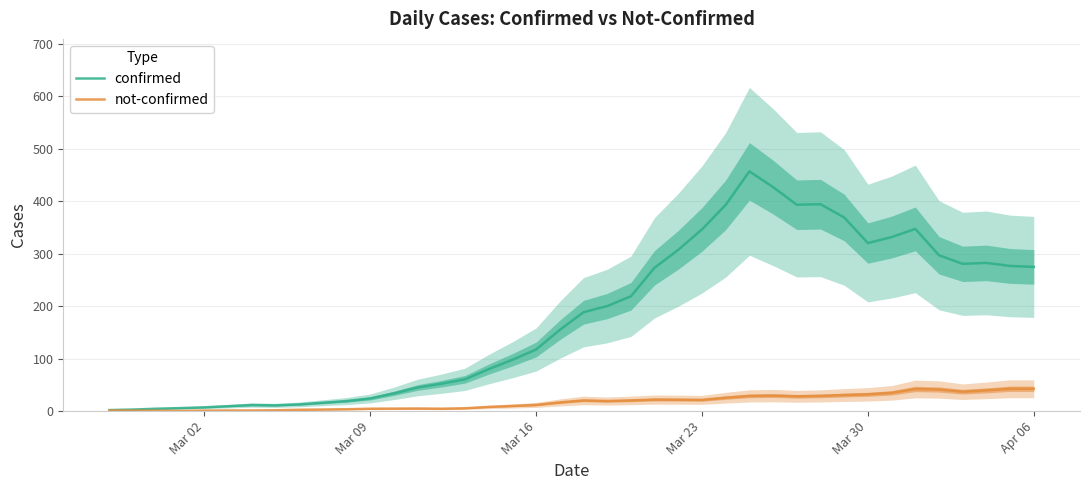

What is the lowest value of the not-confirmed series?

0.4